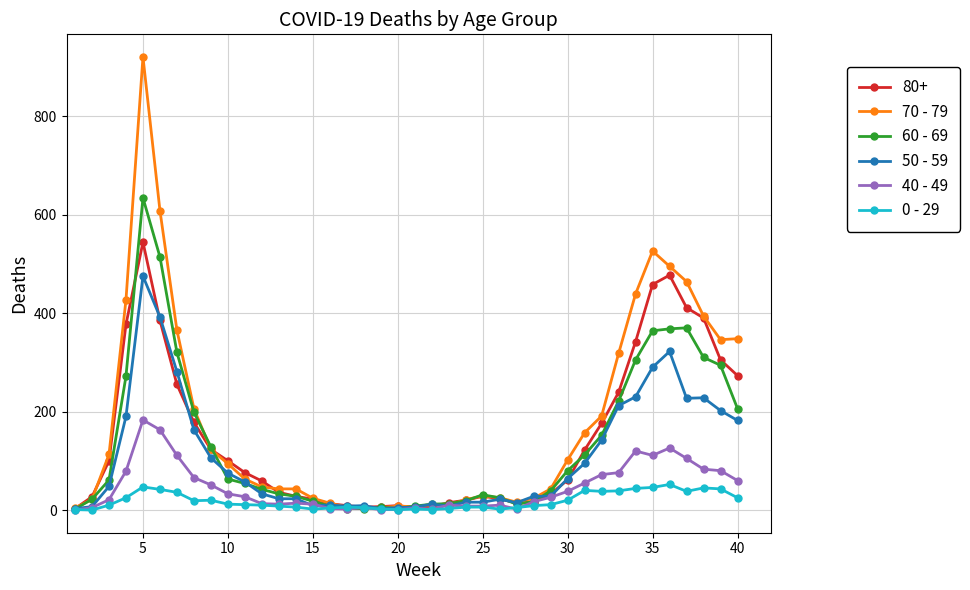

Rank the series by their maximum value, from lowest to highest.

0 - 29, 40 - 49, 50 - 59, 80+, 60 - 69, 70 - 79